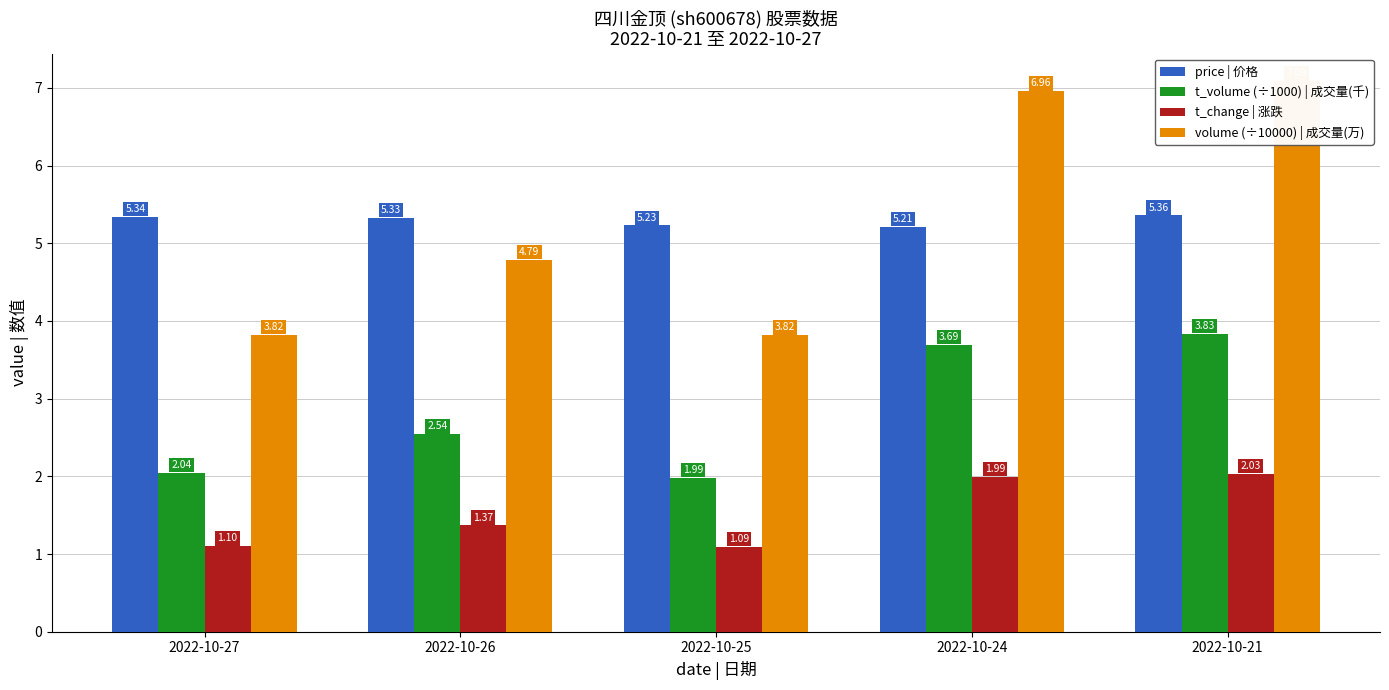

What is the difference between the maximum and minimum values in the t_volume (÷1000) | 成交量(千) series?

1.8